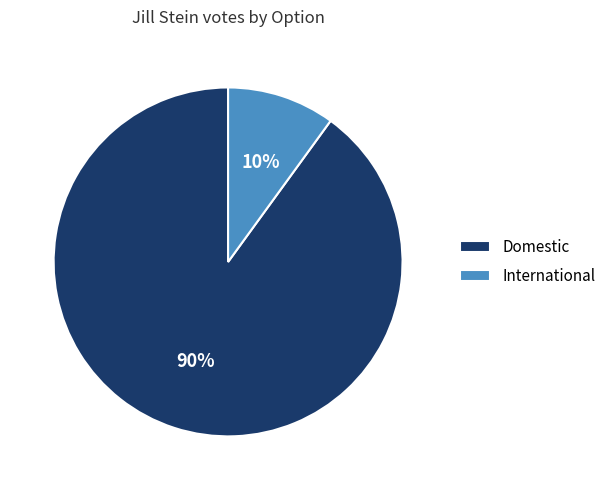

To the nearest percent, what percentage of the pie is International?

10%